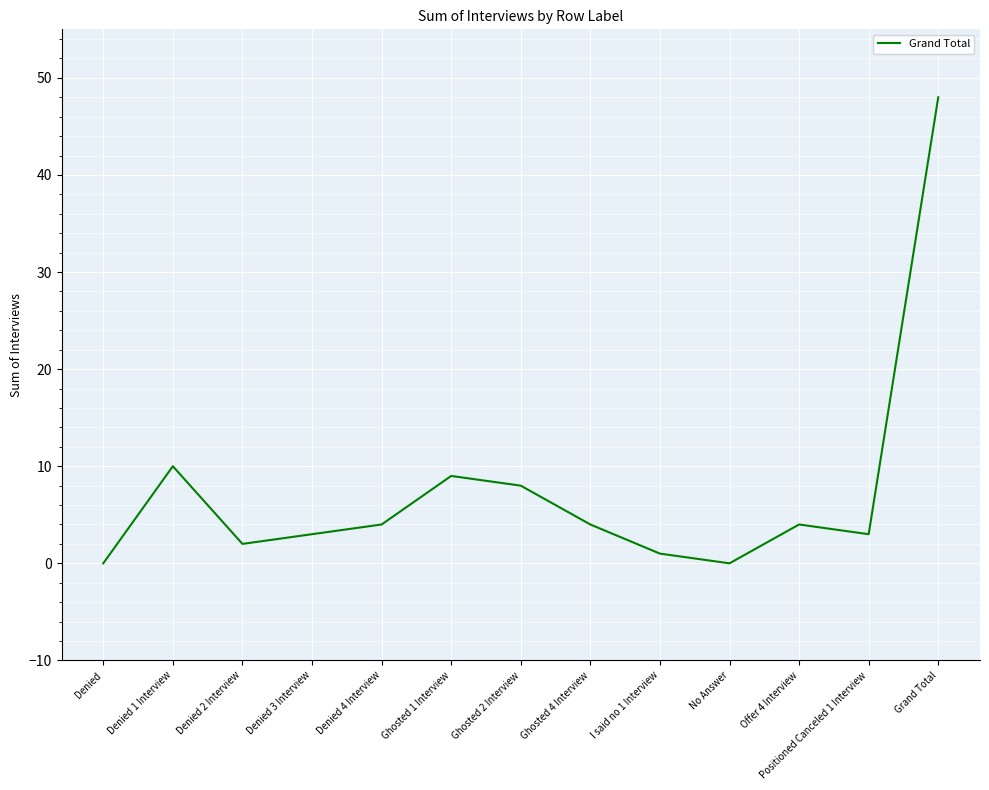

True or false: the data shows 6 at Denied 1 Interview.

False